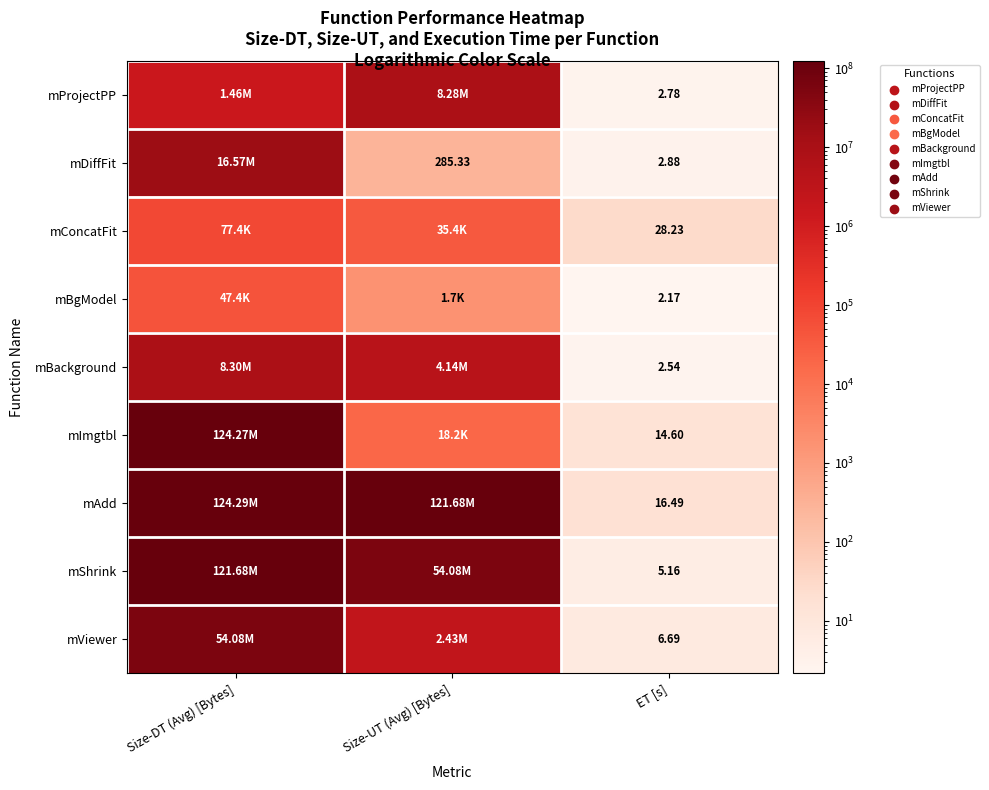

What is the difference between the second highest and minimum values in the mShrink series?

54083514.8